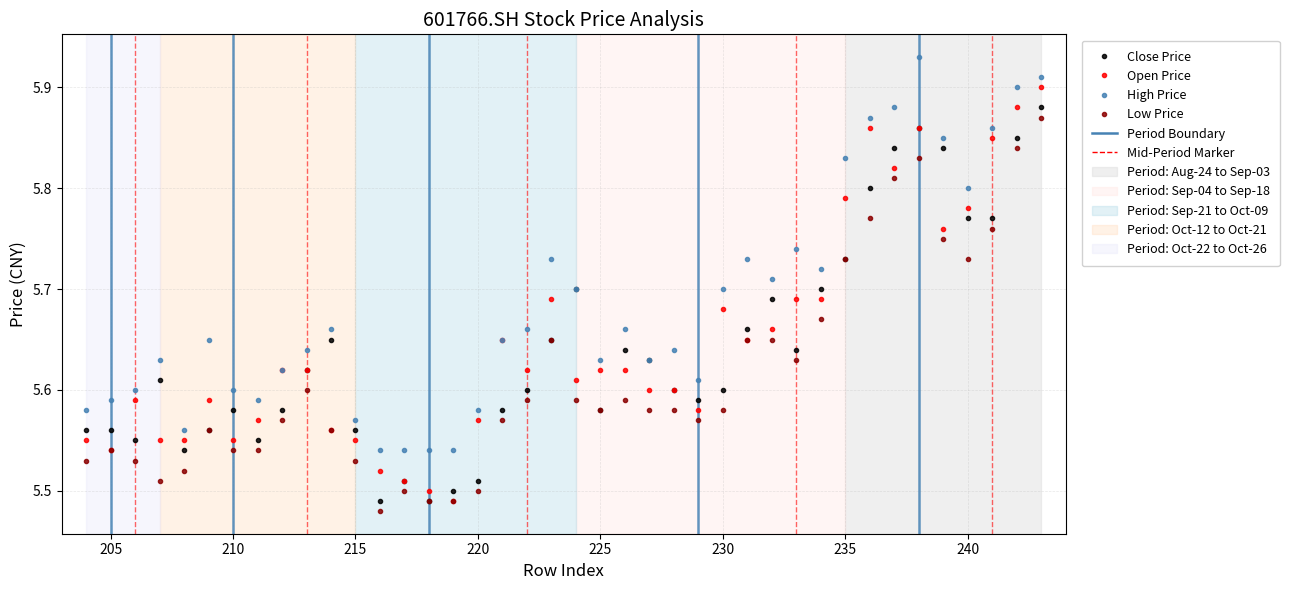

What is the minimum value shown in the chart?

5.5